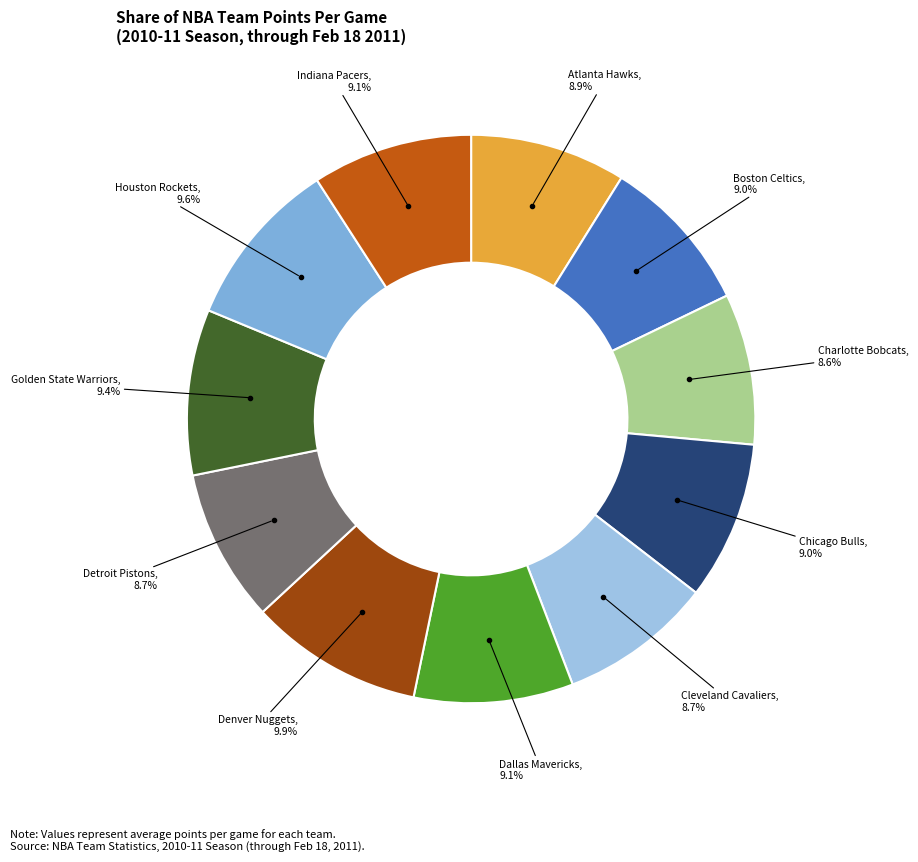

How many segments does this pie chart have?

11